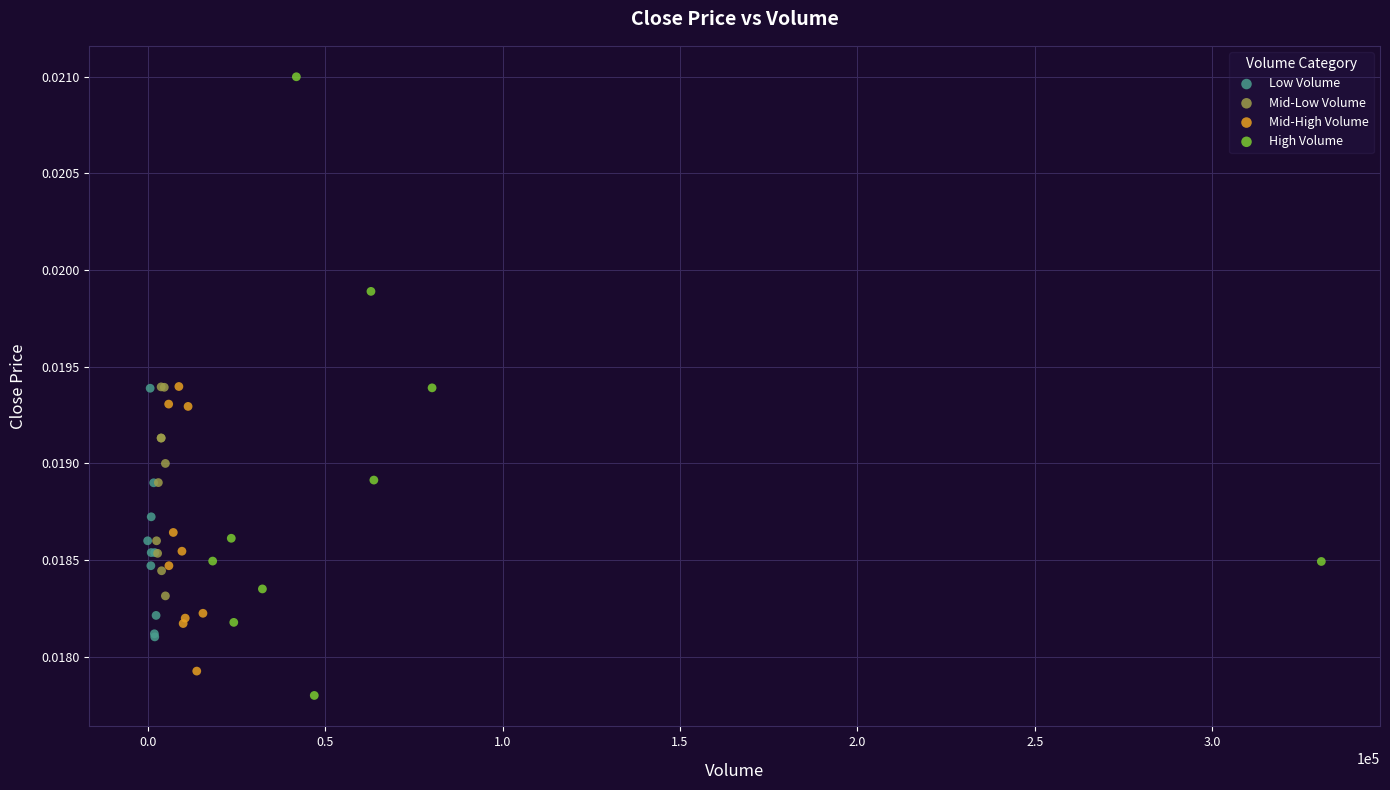

Which series reaches the maximum Y coordinate?

High Volume